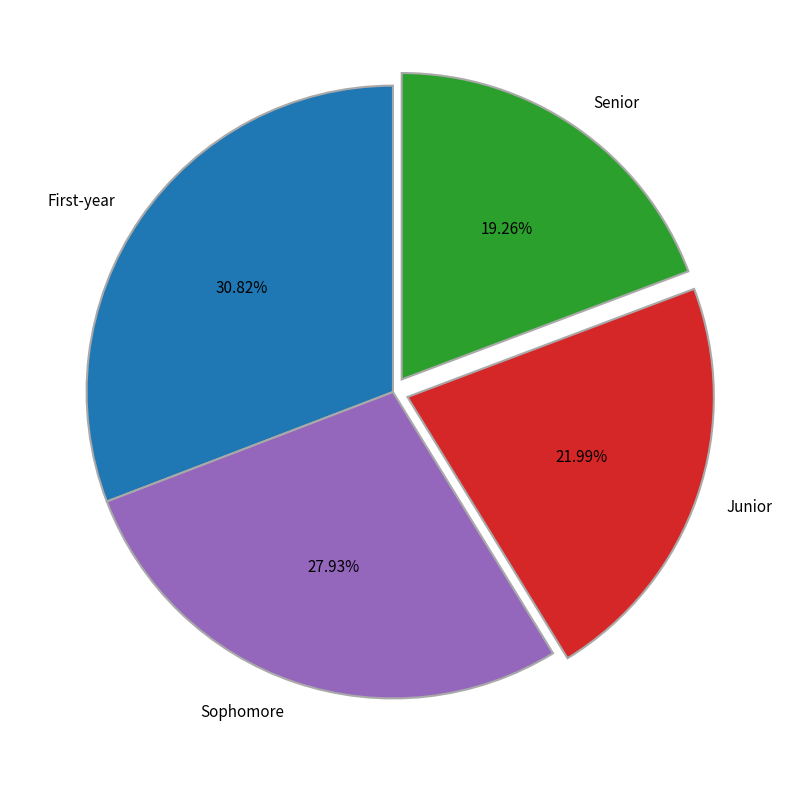

The Junior slice represents 16% of the pie. True or false?

False